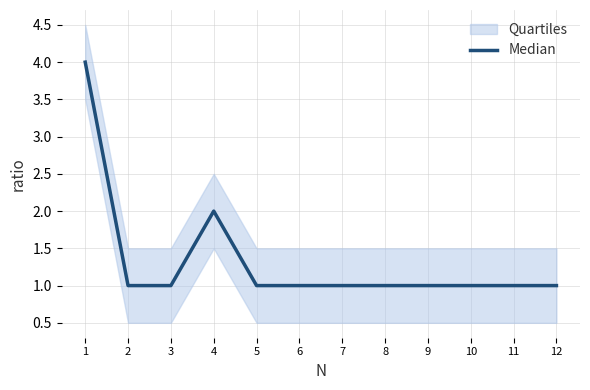

How many interior local peaks (higher than both neighbors) does the data have?

1